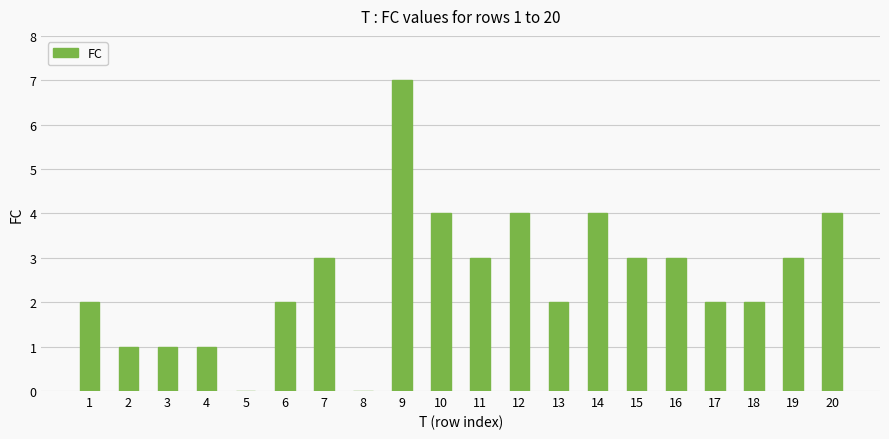

Reading left to right, transcribe all the data shown in this chart.

1=2	2=1	3=1	4=1	5=0	6=2	7=3	8=0	9=7	10=4	11=3	12=4	13=2	14=4	15=3	16=3	17=2	18=2	19=3	20=4